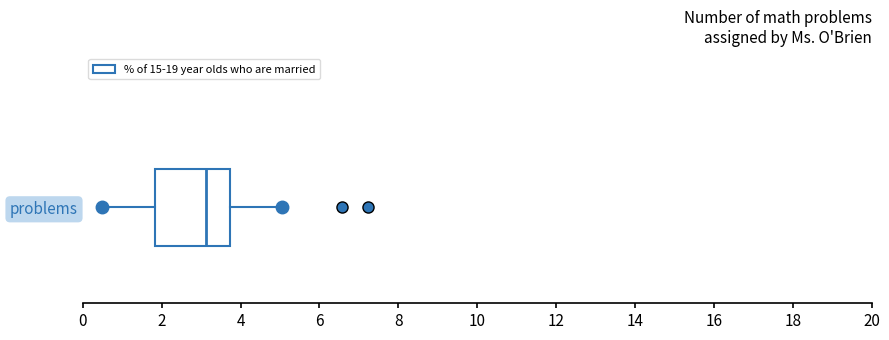

Read this box plot against the x-axis: the position of the median line, the range covered by the box, and the ends of both whiskers. The values are not printed on the chart, so give them approximately, as read against the axis.

median 3.2, box 1.8 to 3.8, whiskers 0.4 to 5.0